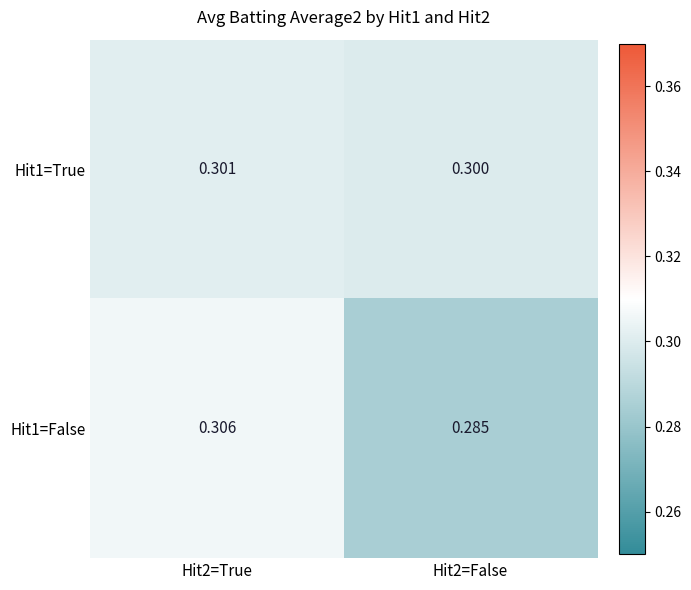

Count the number of categories in the chart.

2